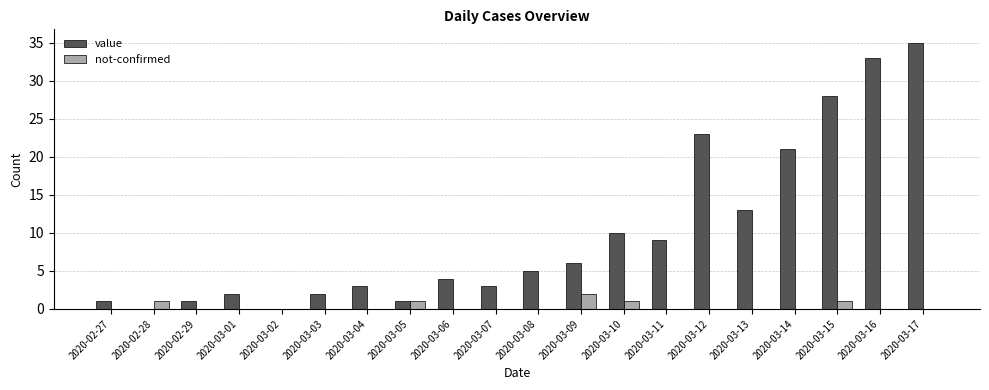

What is the approximate value of value at 2020-03-04?

3